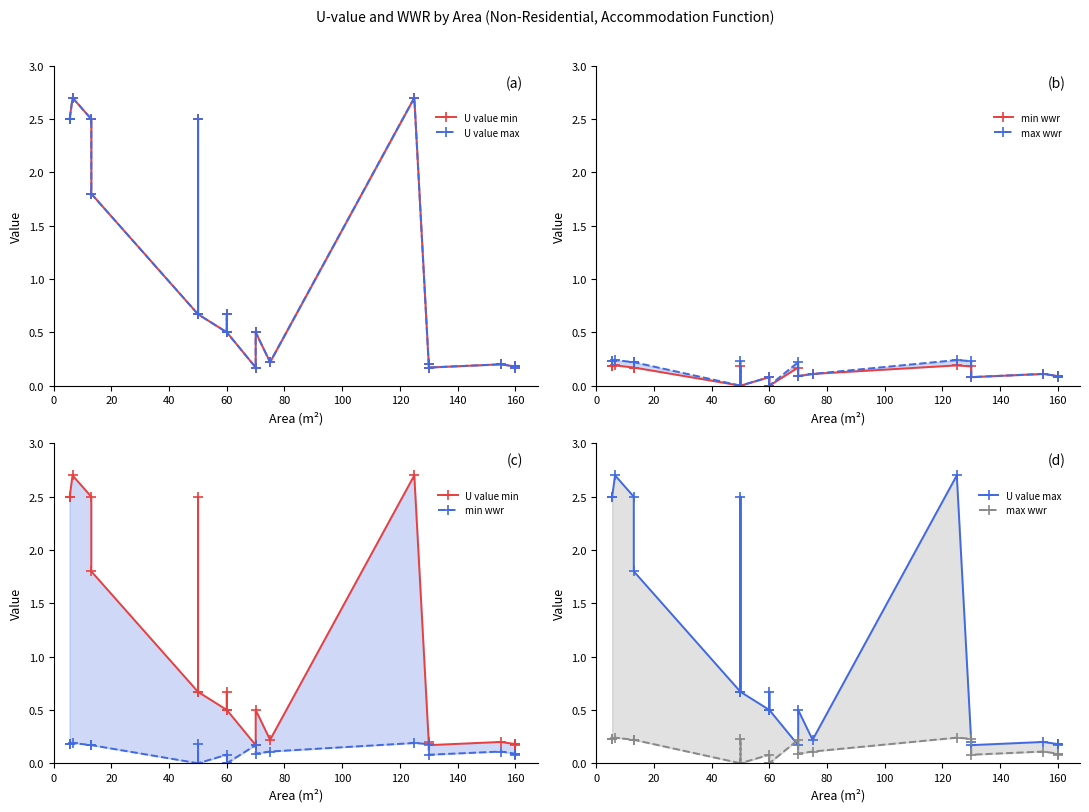

True or false: U value max and U value min intersect in this chart.

False